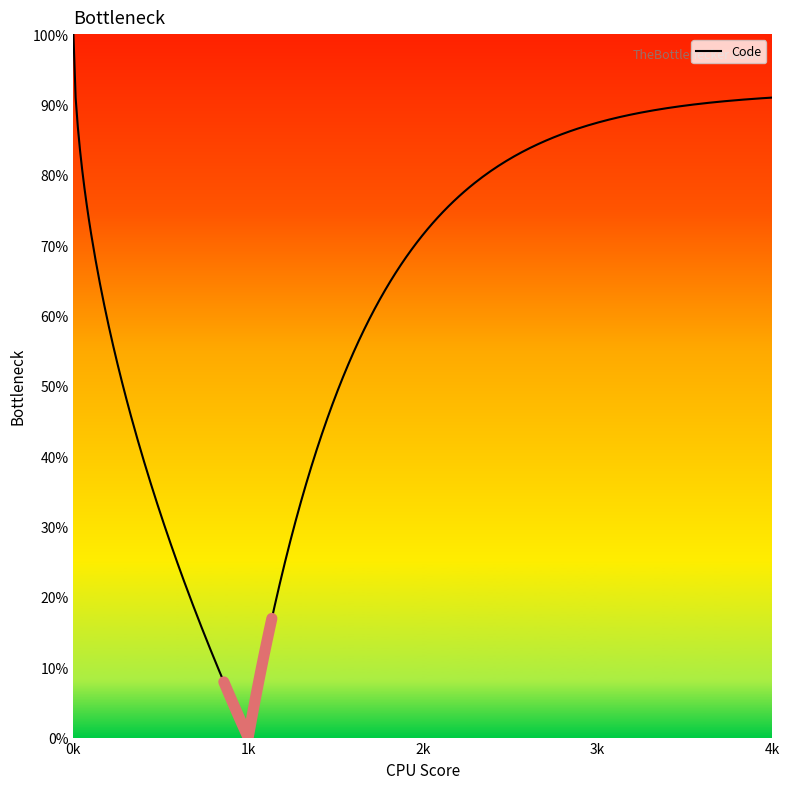

What is the smallest value displayed?

1